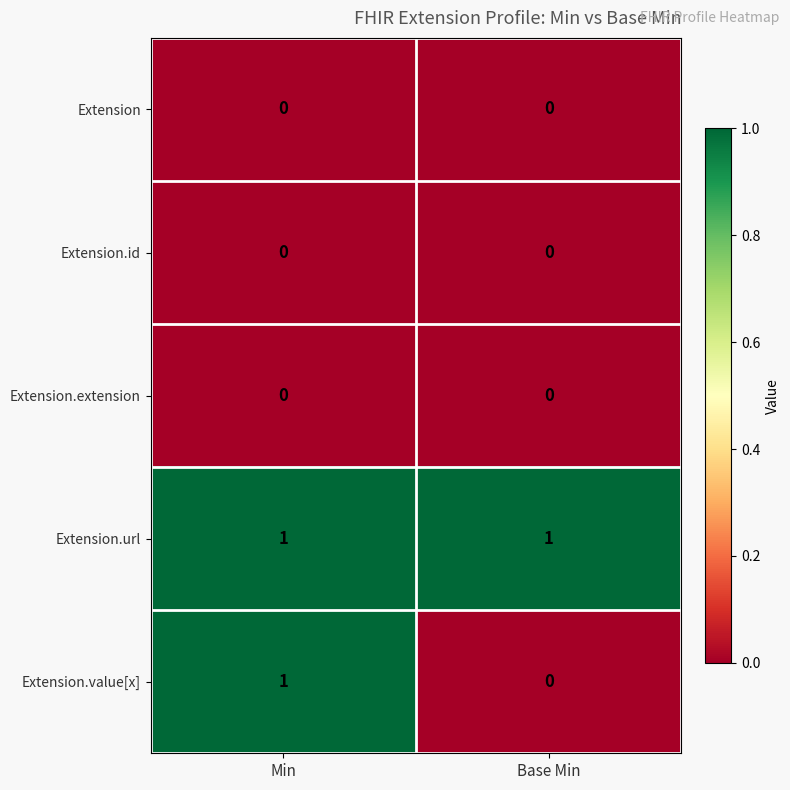

What is the difference between the highest and lowest values at Base Min?

1